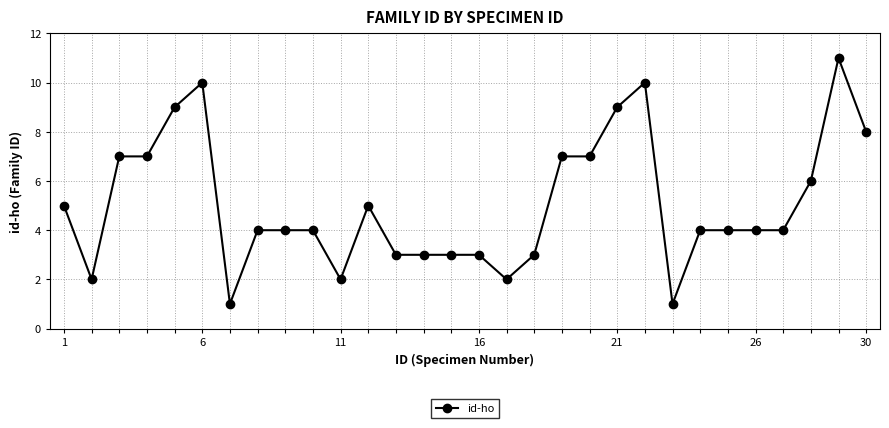

True or false: there are more than 2 points higher than both neighbors.

True